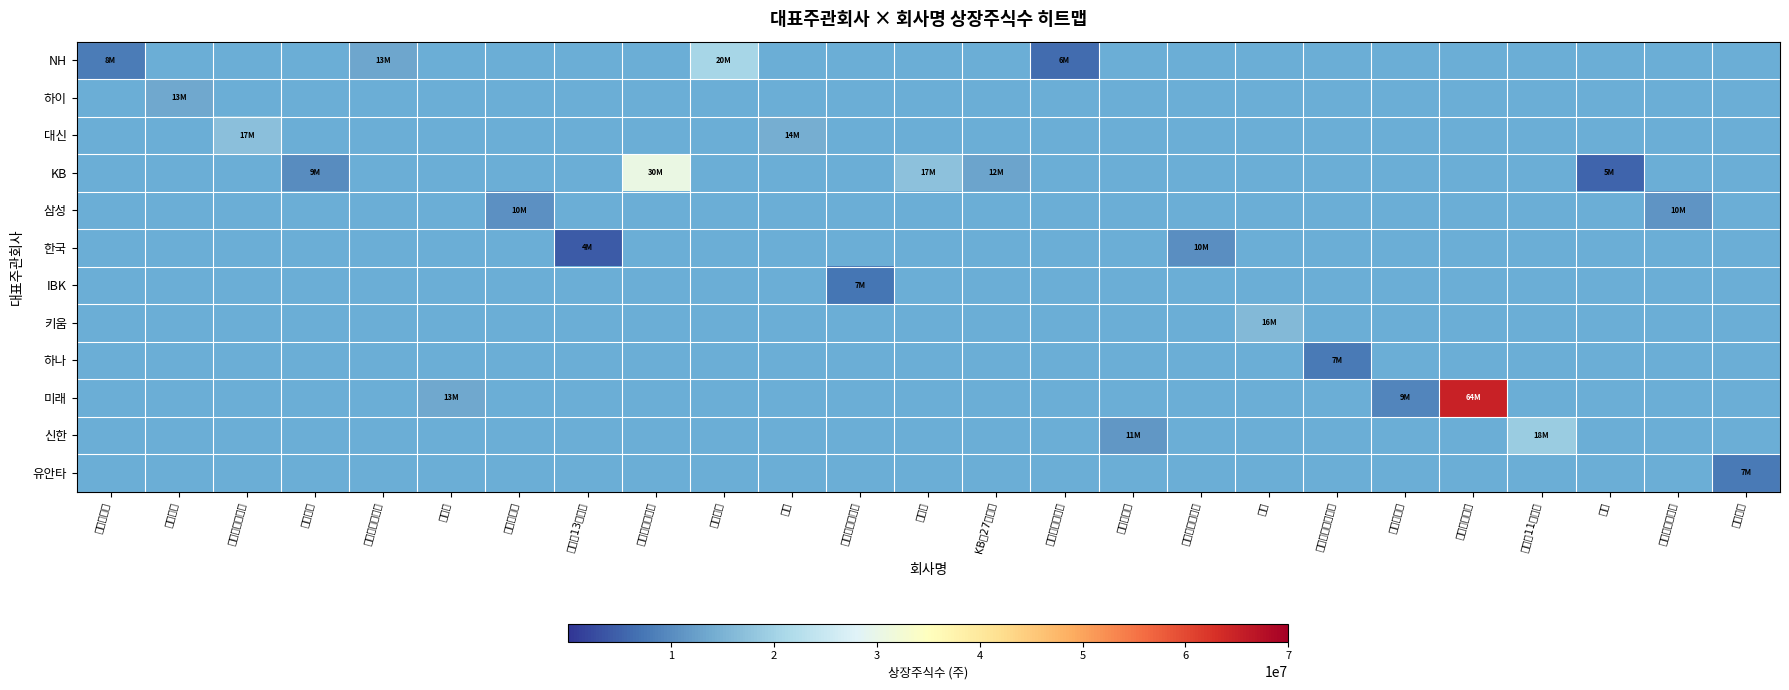

What is the total value across all series at 그린리소스?

8183944